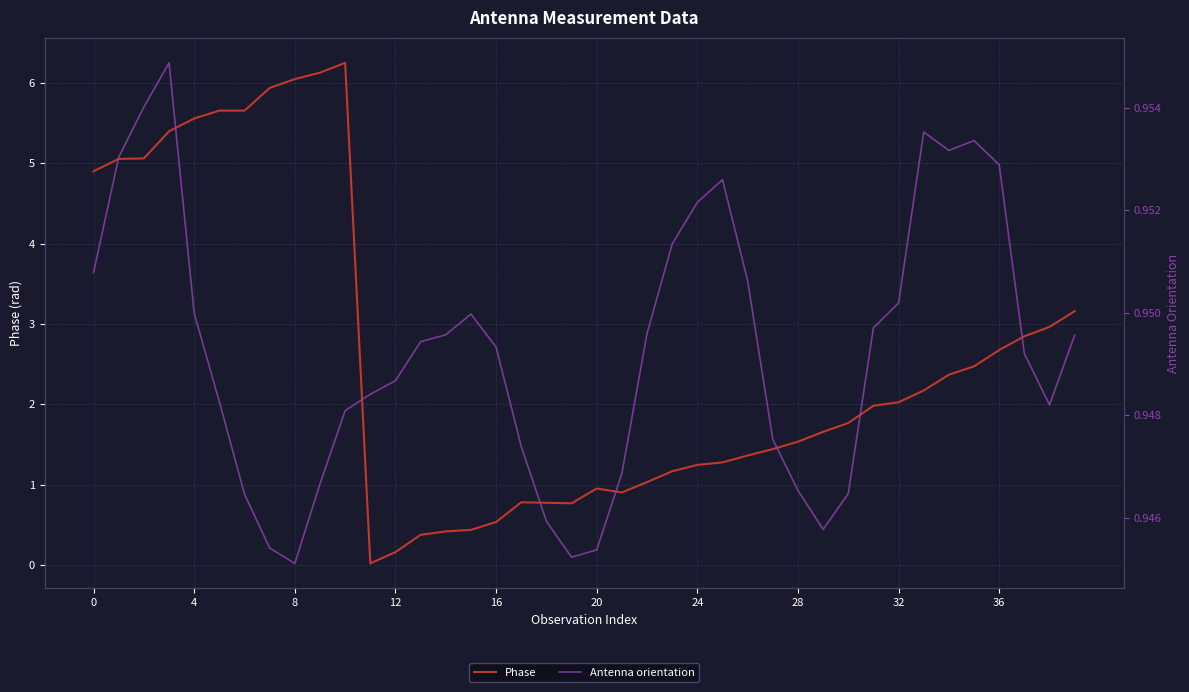

At which category does Phase reach its first local peak?

10